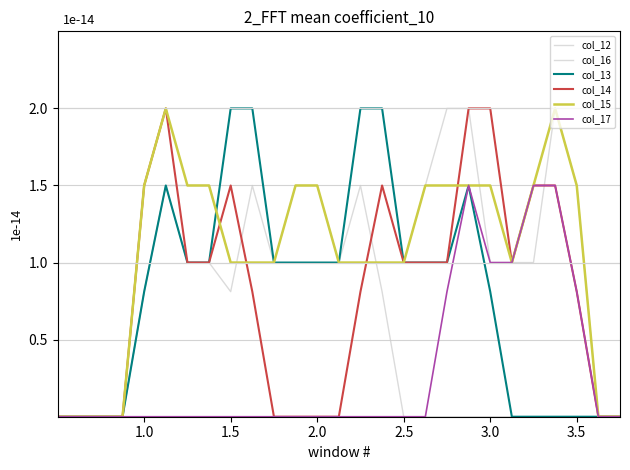

Is this an area chart (filled region under the line)?

No